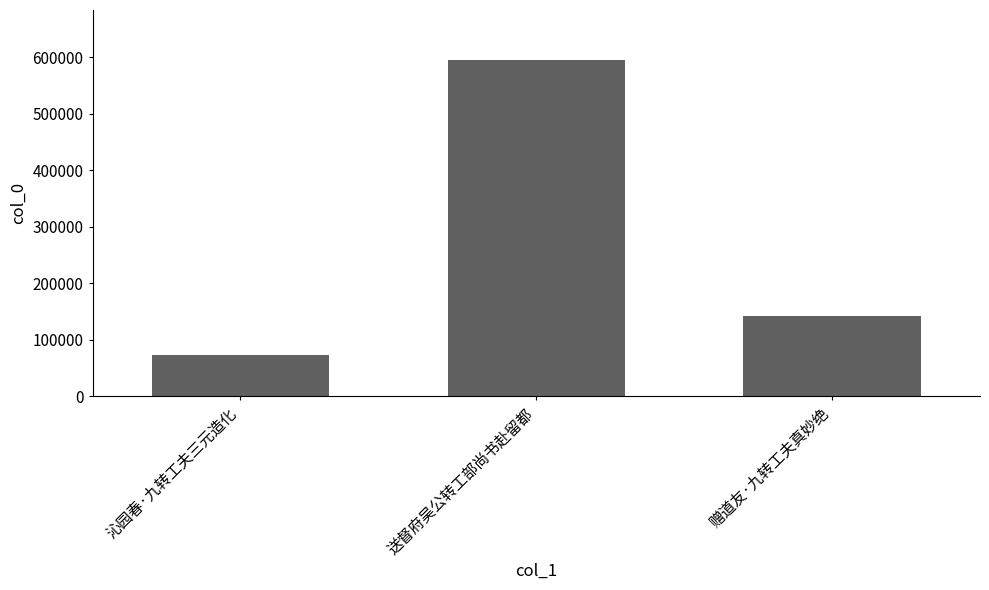

What is the difference between the values at 送督府吴公转工部尚书赴留都 and 赠道友·九转工夫真妙绝?

453313